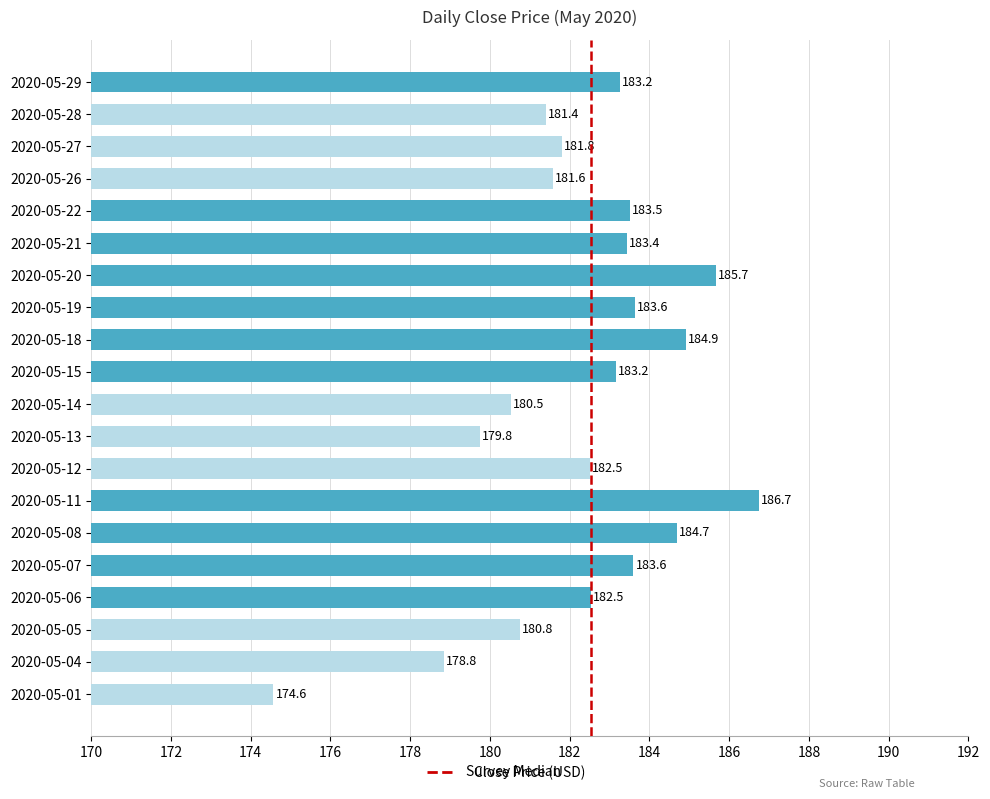

The value at 2020-05-12 is 293.9. True or false?

False